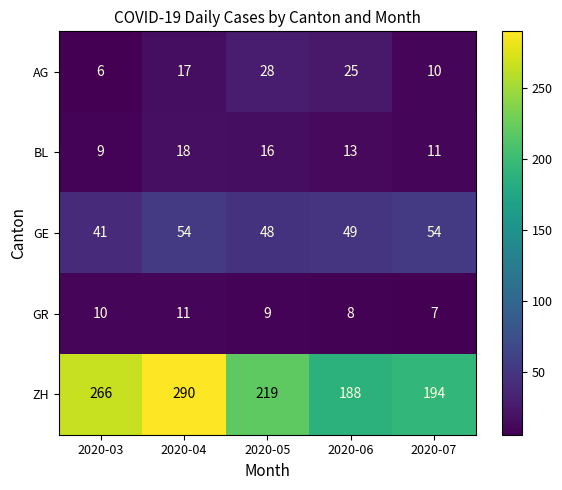

Reading left to right, list all the values displayed in this chart.

AG: 6	17	28	25	10
BL: 9	18	16	13	11
GE: 41	54	48	49	54
GR: 10	11	9	8	7
ZH: 266	290	219	188	194